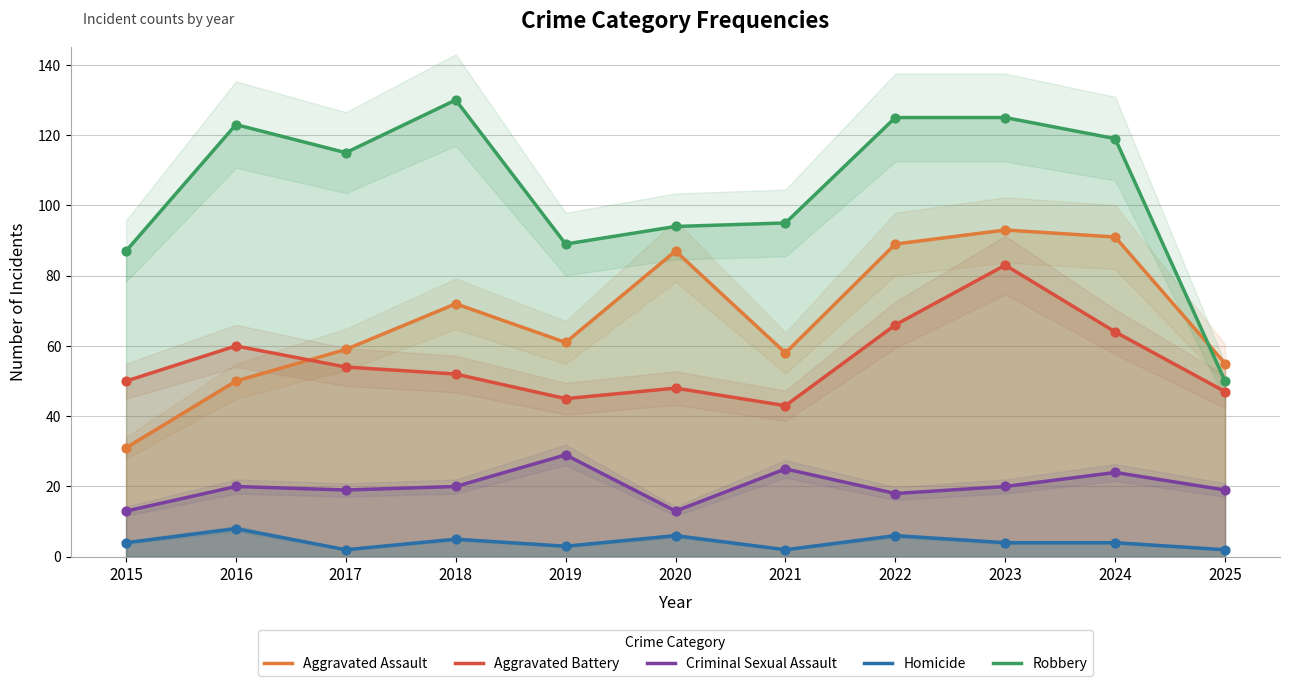

At how many categories does at least one series exceed 37?

11